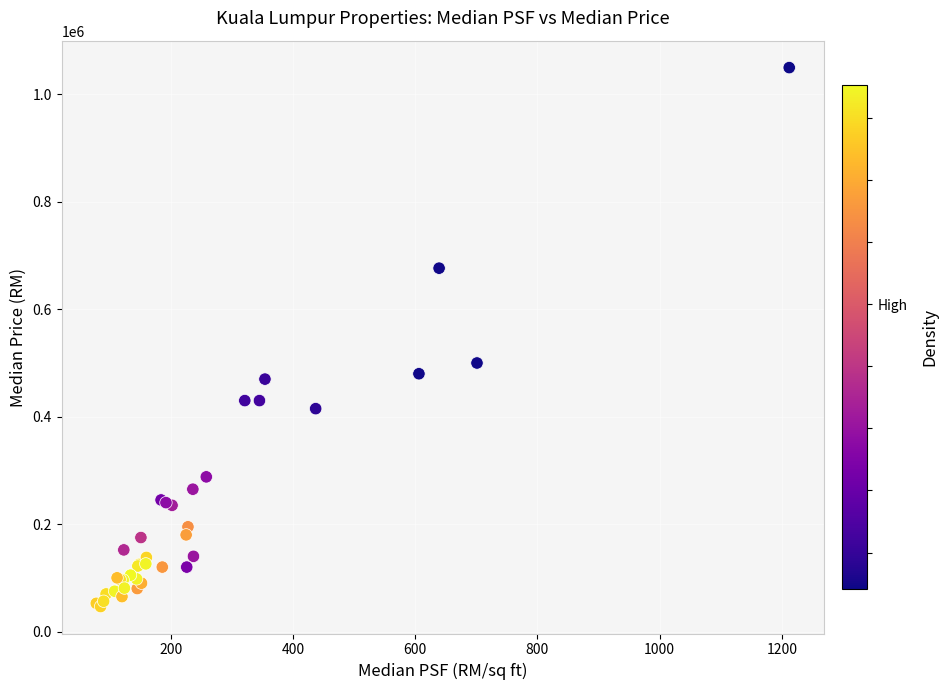

What Y value in the scatter plot is closest to 548250?

500000